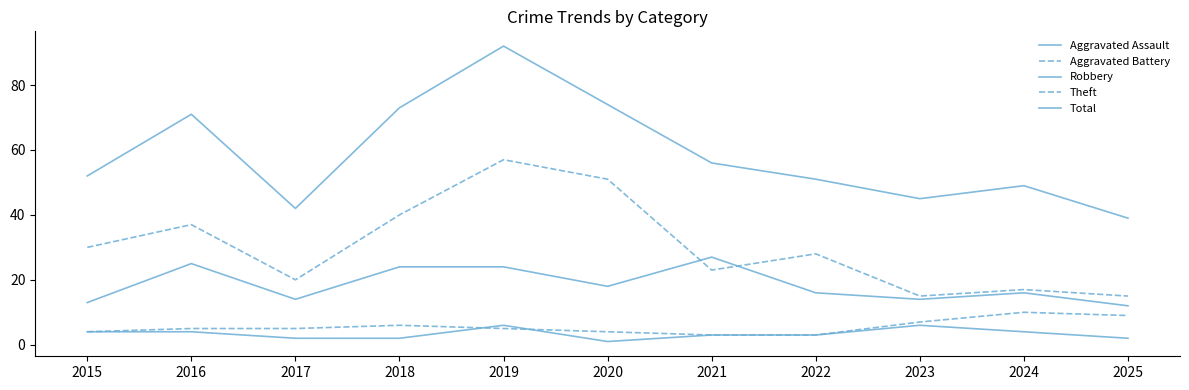

True or false: Robbery and Aggravated Assault intersect in this chart.

False